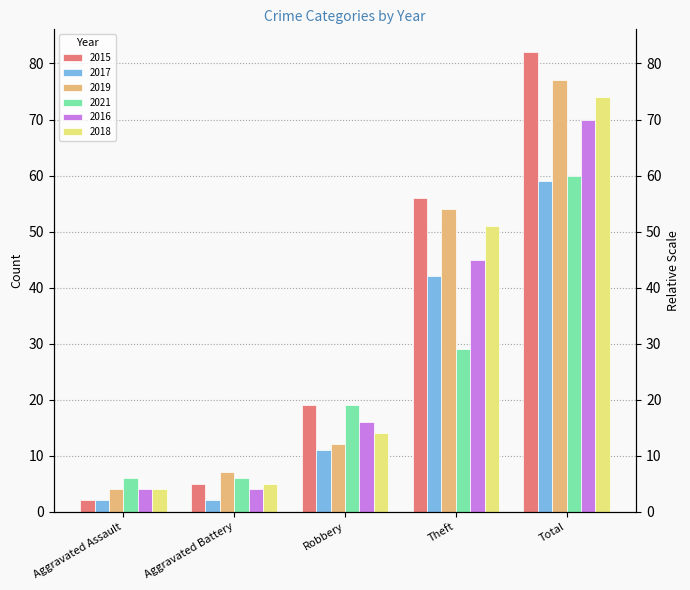

Reading left to right, transcribe all the data shown in this chart.

2015: 2	5	19	56	82
2017: 2	2	11	42	59
2019: 4	7	12	54	77
2021: 6	6	19	29	60
2016: 4	4	16	45	70
2018: 4	5	14	51	74